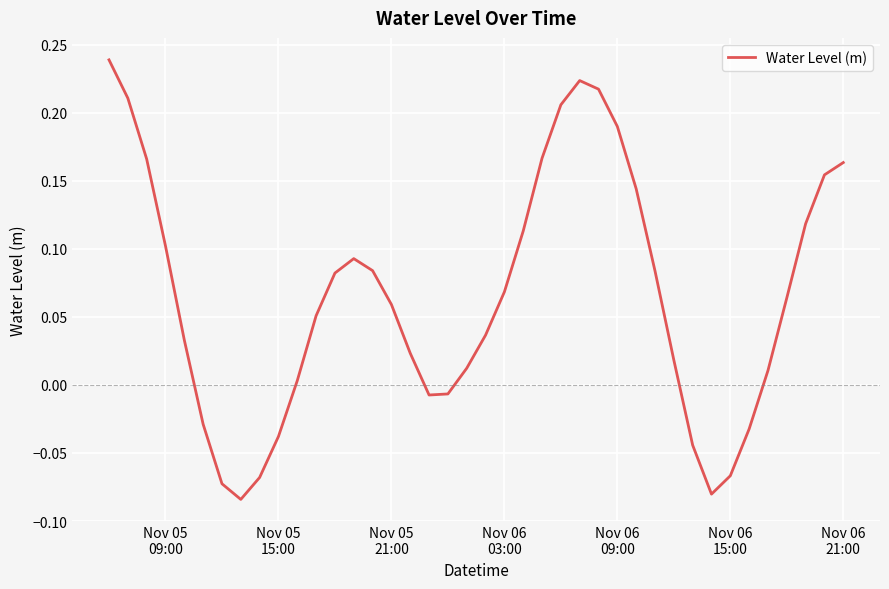

What is the difference between the maximum and minimum values?

0.3